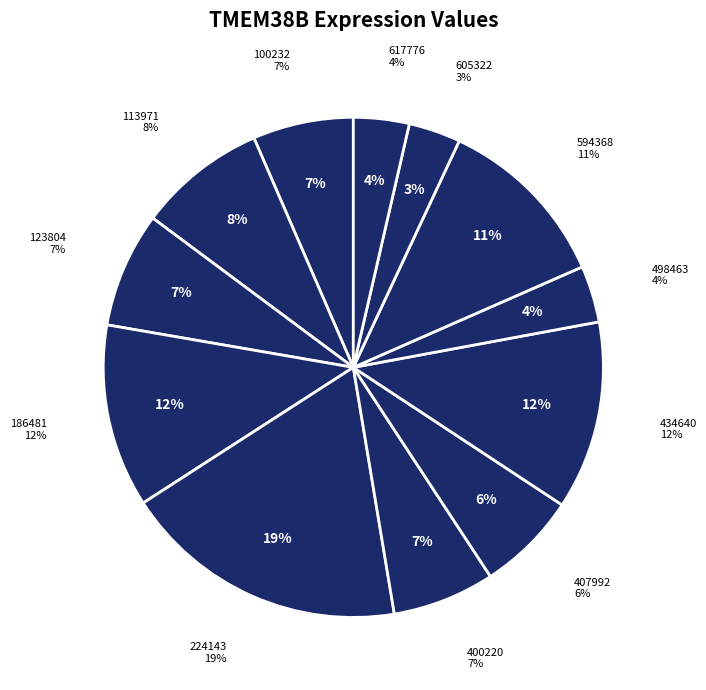

What percentage is the 594368 slice, to the nearest percent?

11%